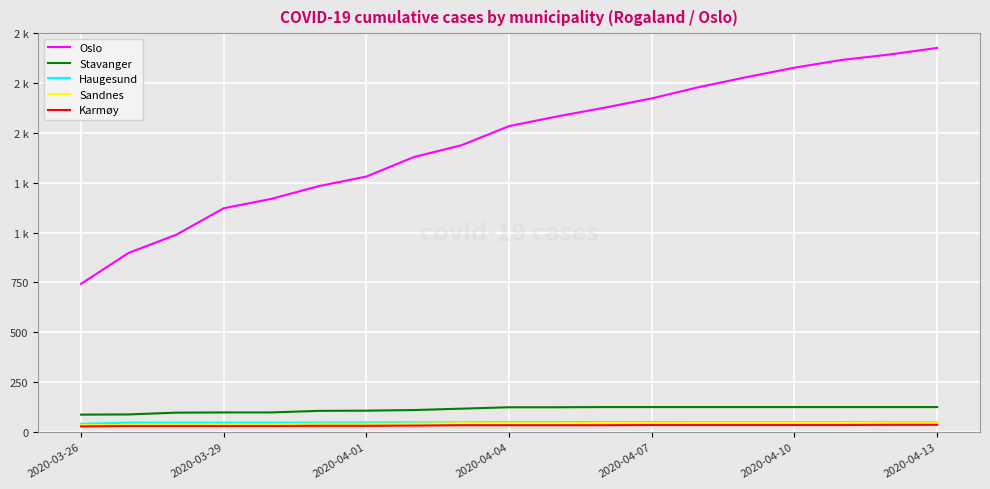

What are all the series names shown in the legend?

Oslo, Stavanger, Haugesund, Sandnes, Karmøy